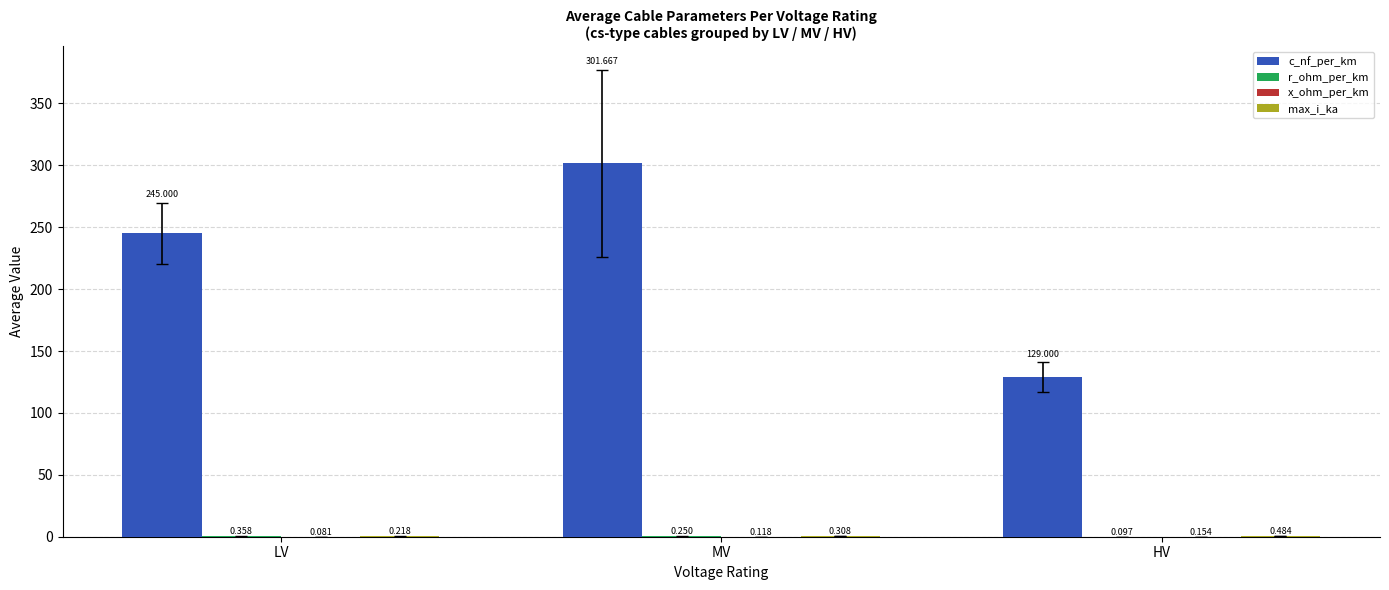

At which category is the sum across all series the highest?

MV